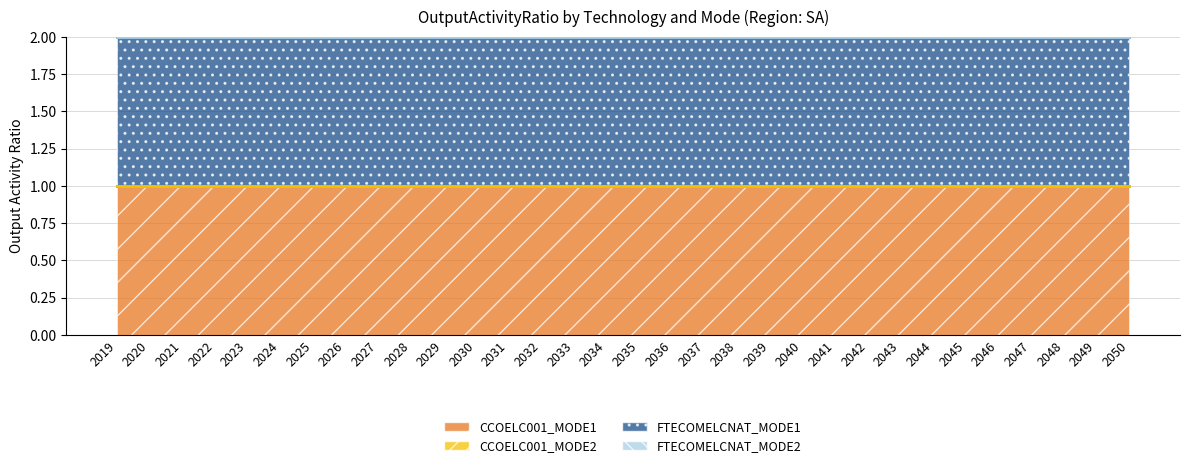

True or false: CCOELC001_MODE2 and FTECOMELCNAT_MODE1 intersect in this chart.

False